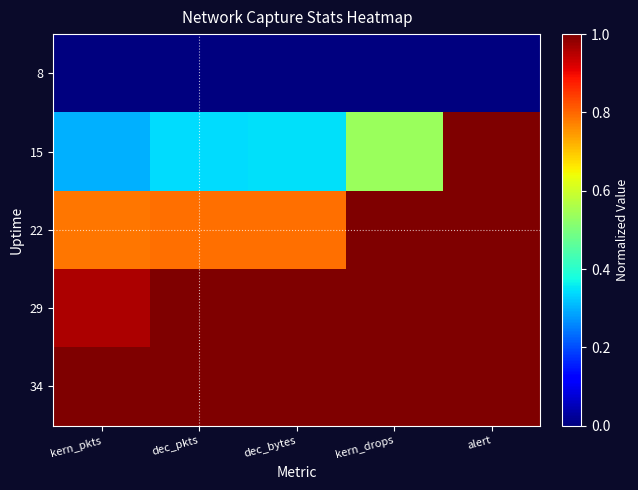

Rank the series at dec_pkts from highest to lowest value.

29, 34, 22, 15, 8